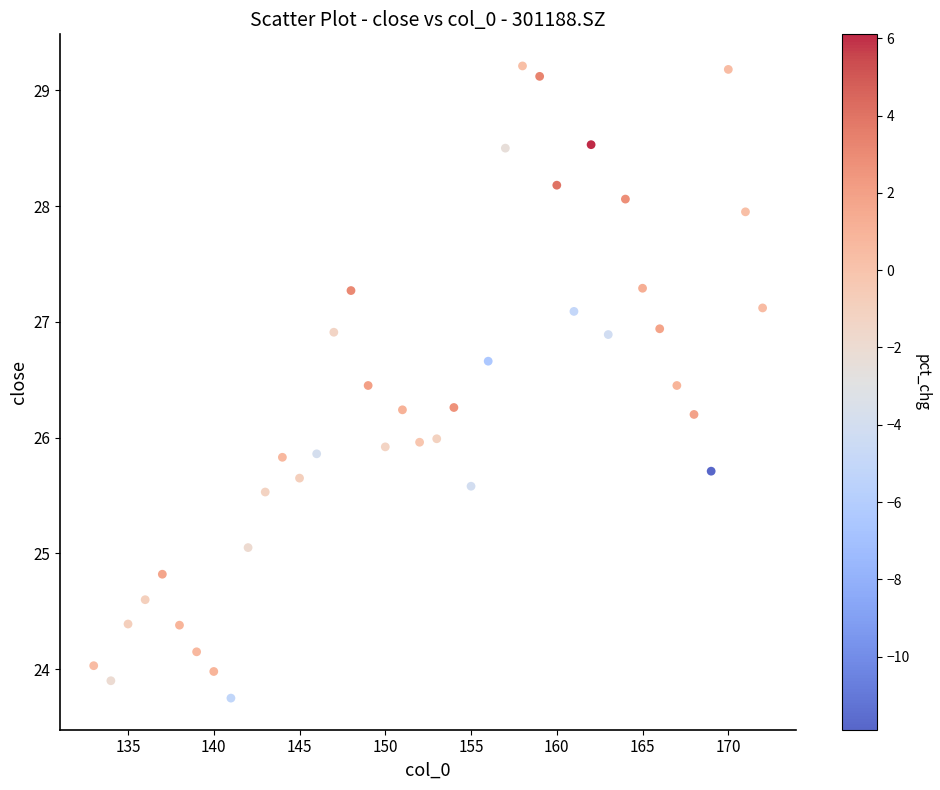

What is the range of Y values (max minus min)?

5.5